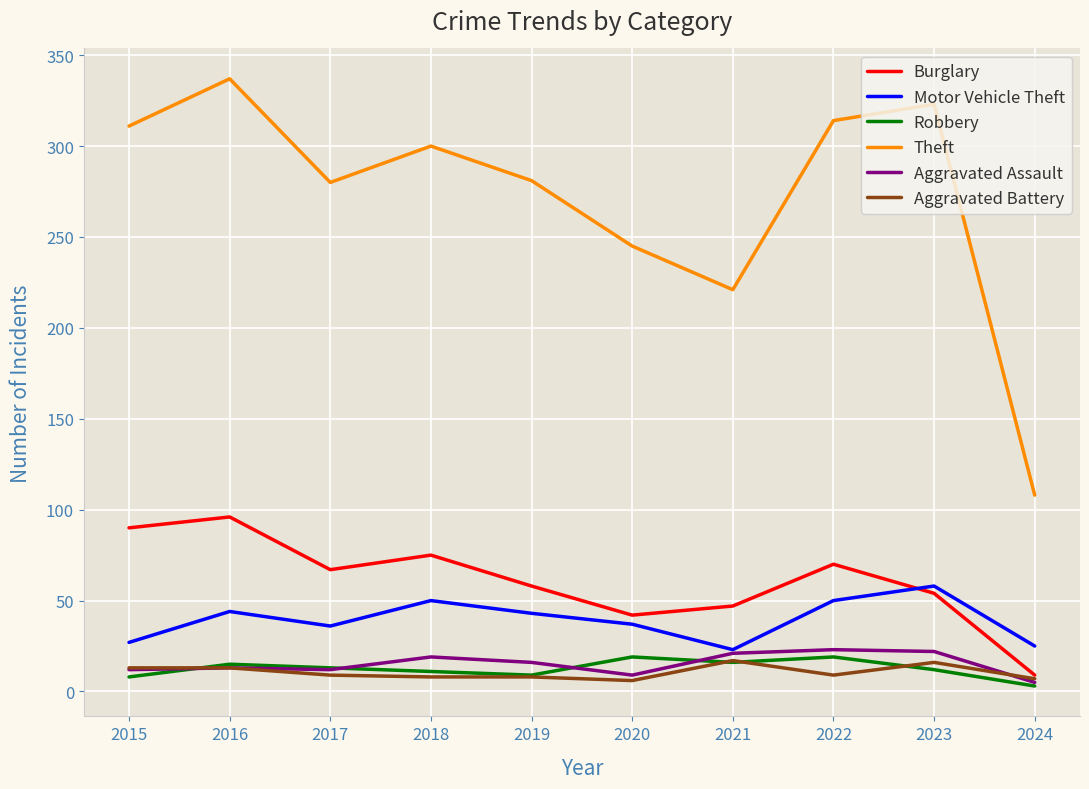

What is the average value of the Theft series?

272